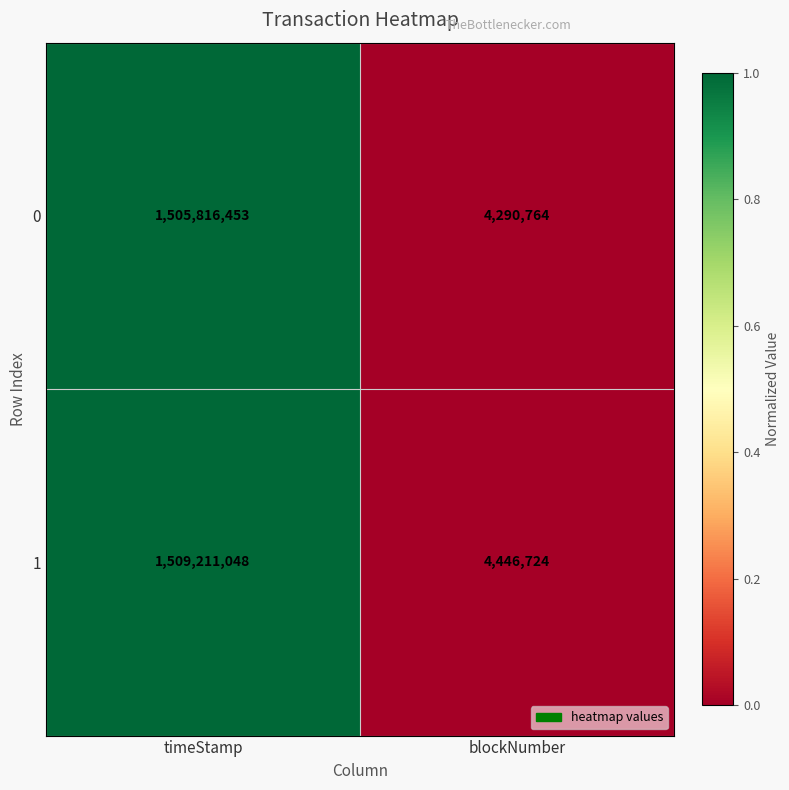

At which category is the sum across all series the highest?

timeStamp